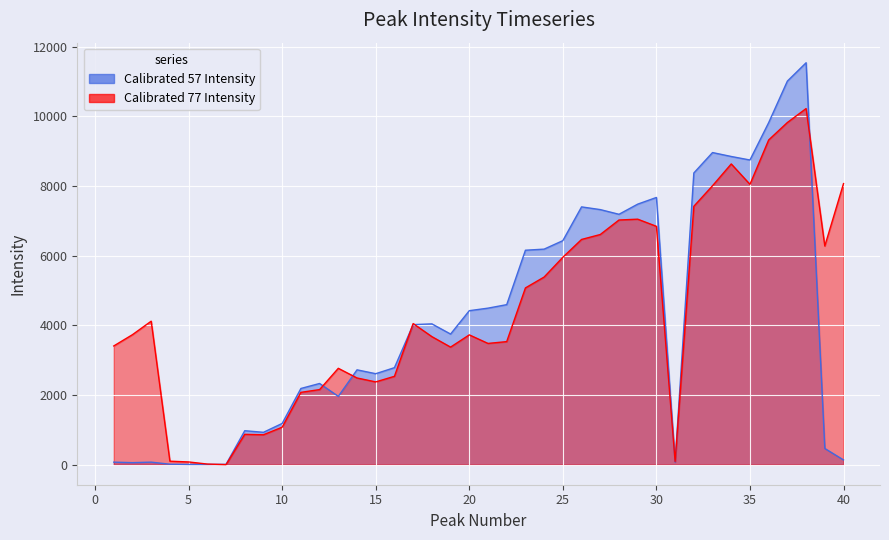

What is the sum of the Calibrated 77 Intensity values at 25 and 2?

9688.5